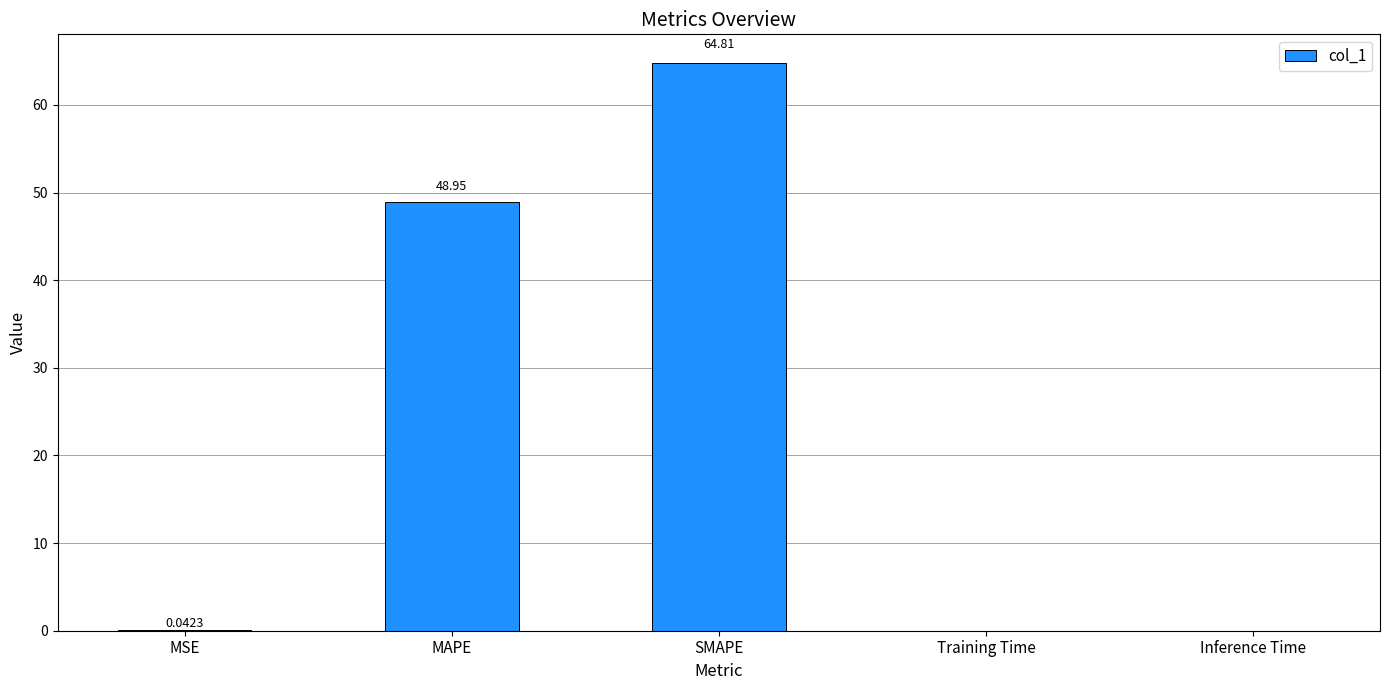

What is the sum of all values?

113.8